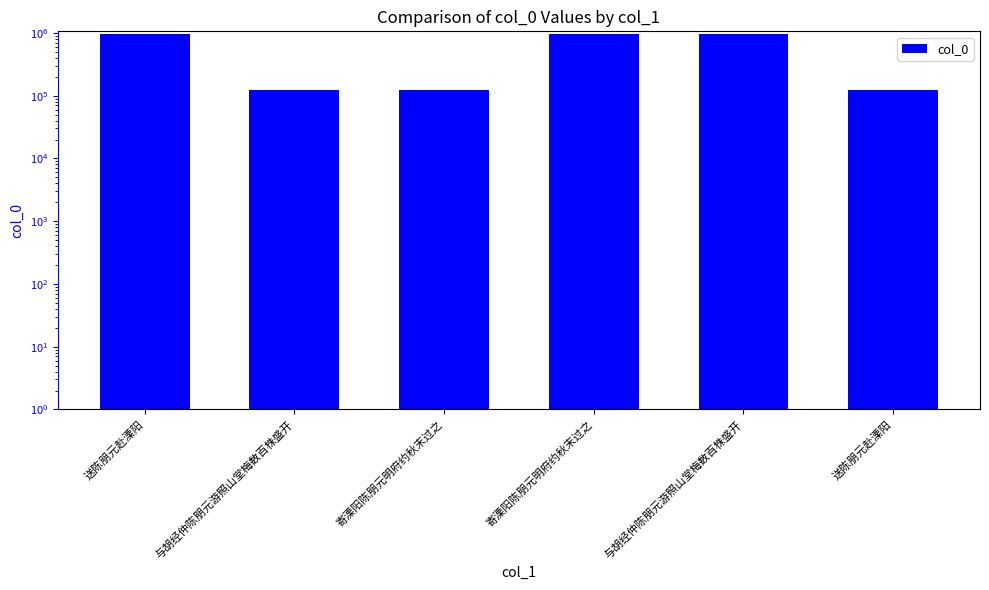

What is the value of the 2nd bar from the left?

123020